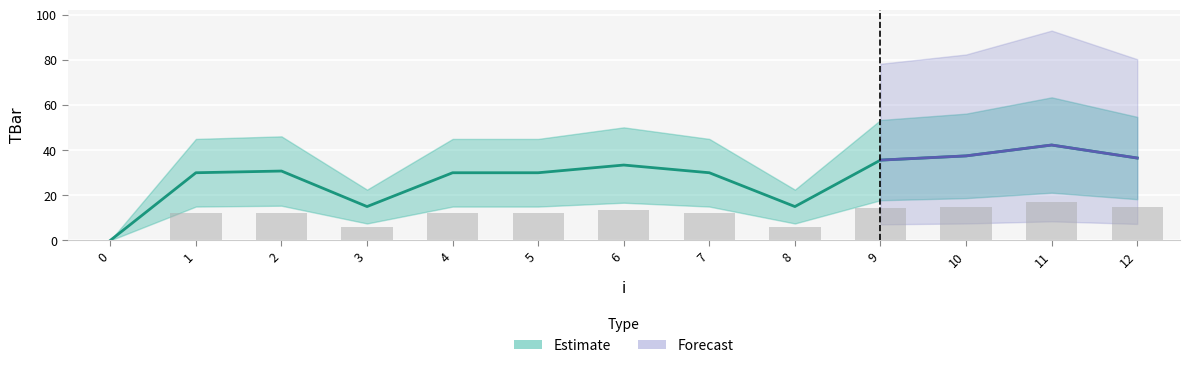

What is the maximum value shown in the chart?

42.3